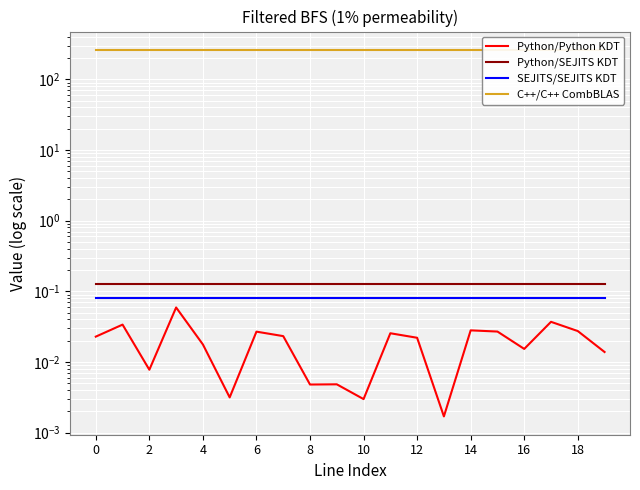

What are all the series names shown in the legend?

Python/Python KDT, Python/SEJITS KDT, SEJITS/SEJITS KDT, C++/C++ CombBLAS